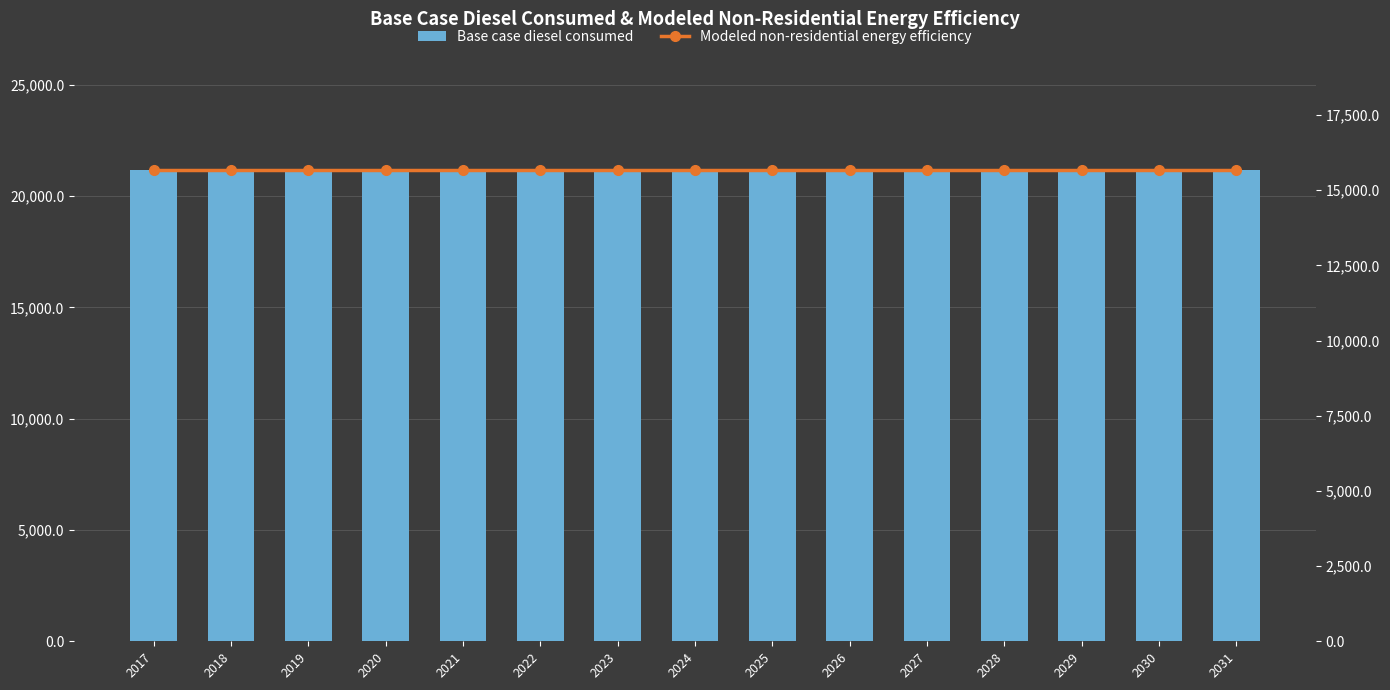

Which label corresponds to the largest value in the chart?

2017